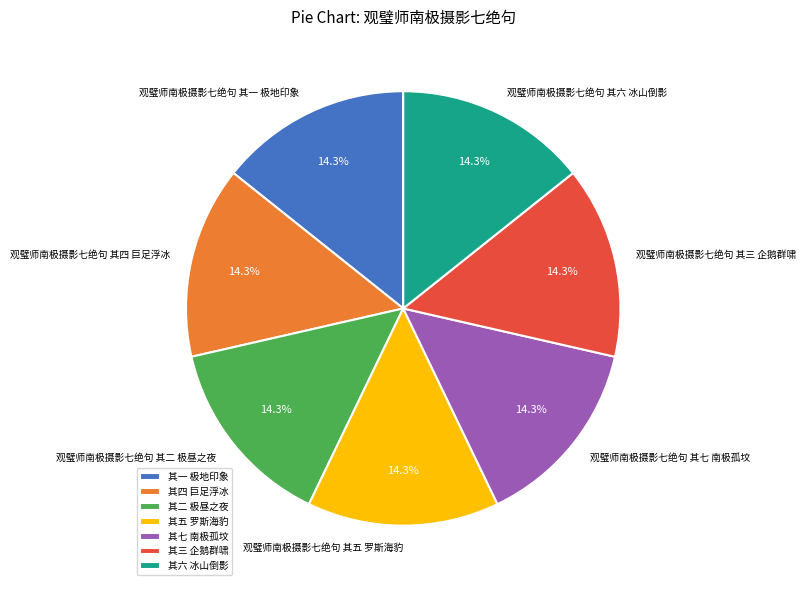

Count the number of slices in the pie.

7